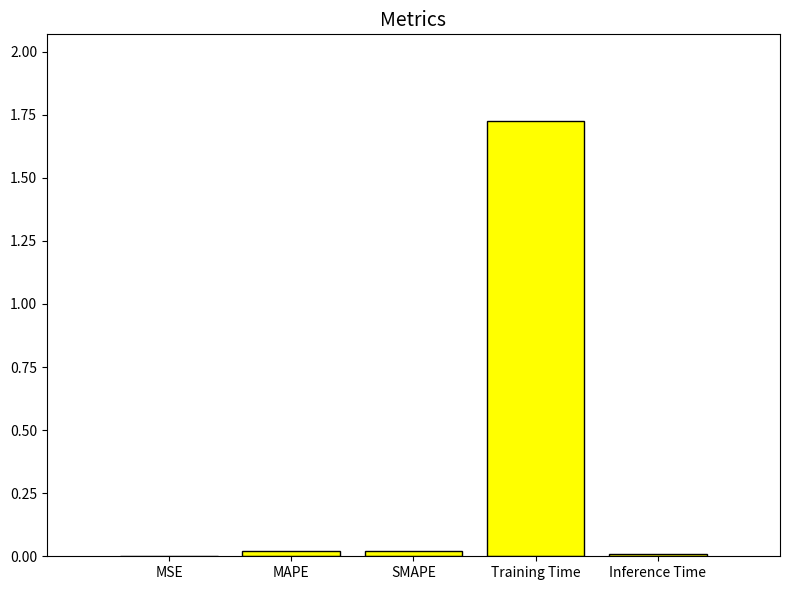

At which category does the chart reach its peak across all series?

Training Time